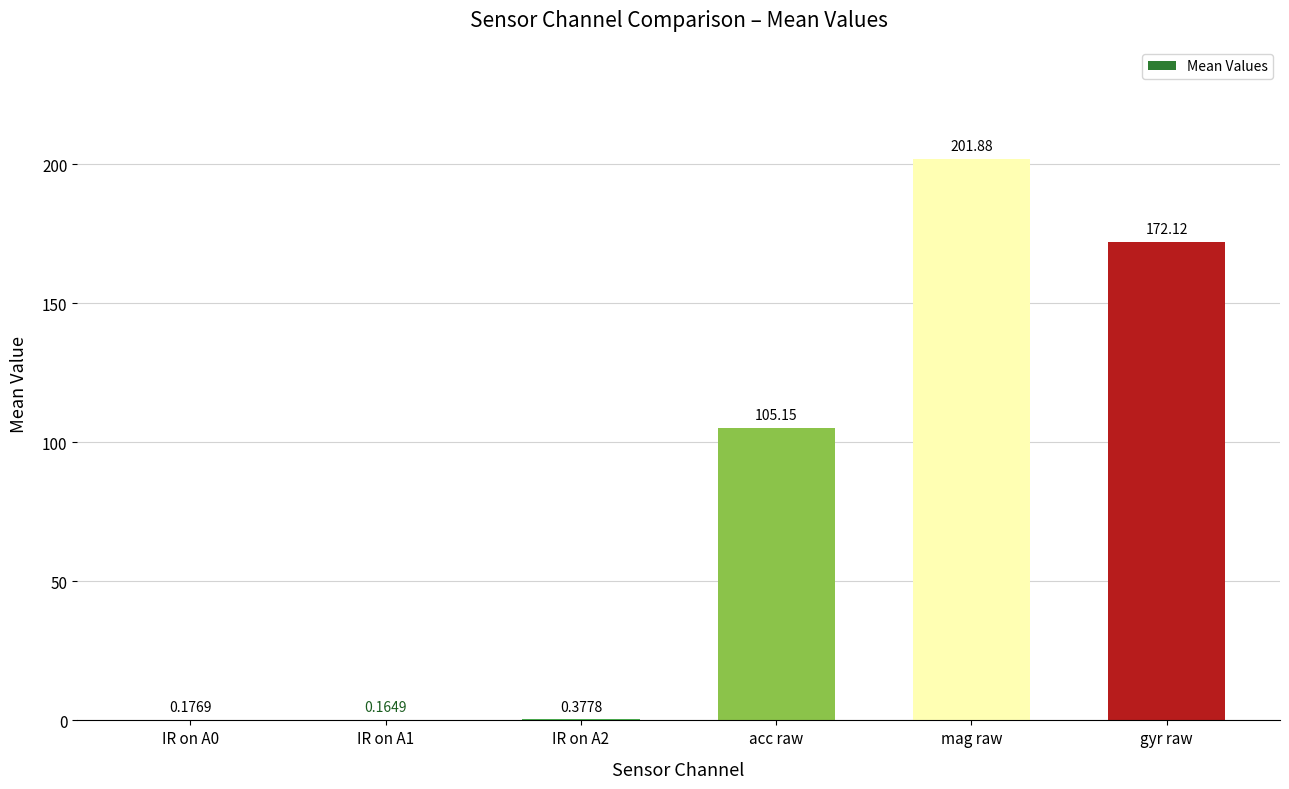

Where is the data nearest to the value 101?

acc raw